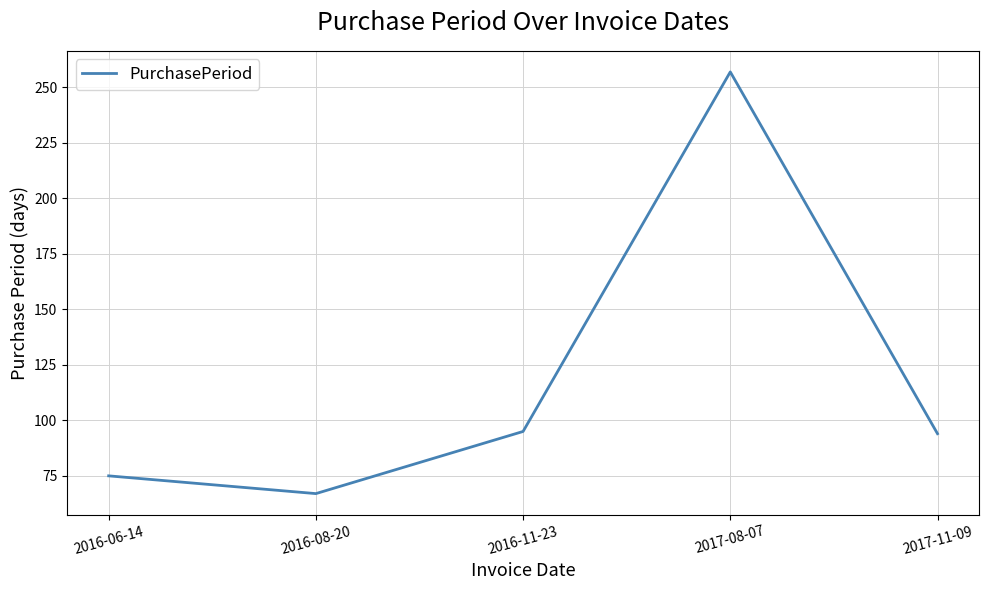

How many interior local valleys (lower than both neighbors) does the data have?

1